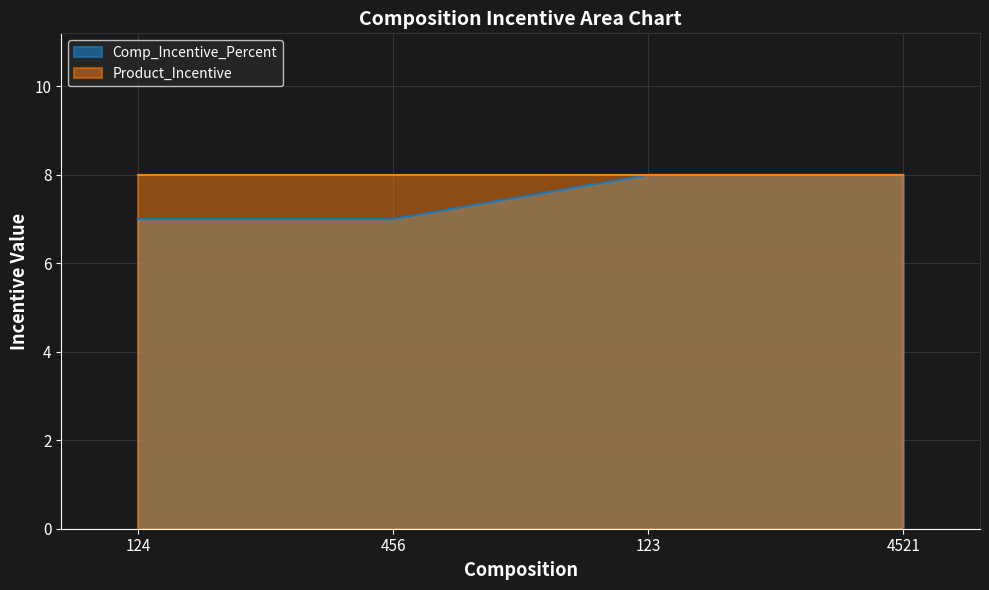

True or false: the data shows 8 at 123.

True